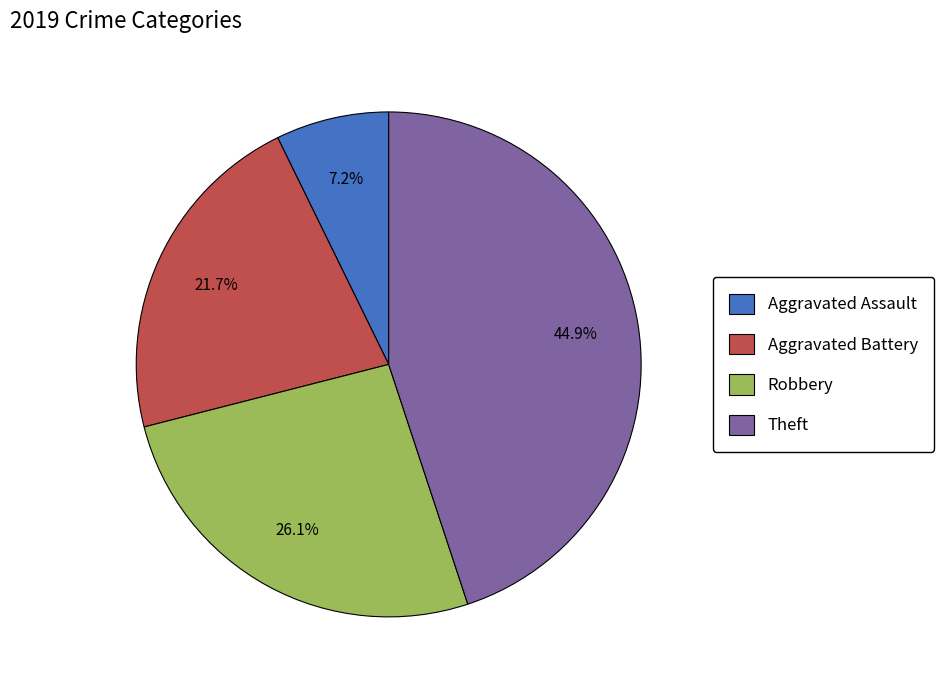

Does any single category account for the majority?

No